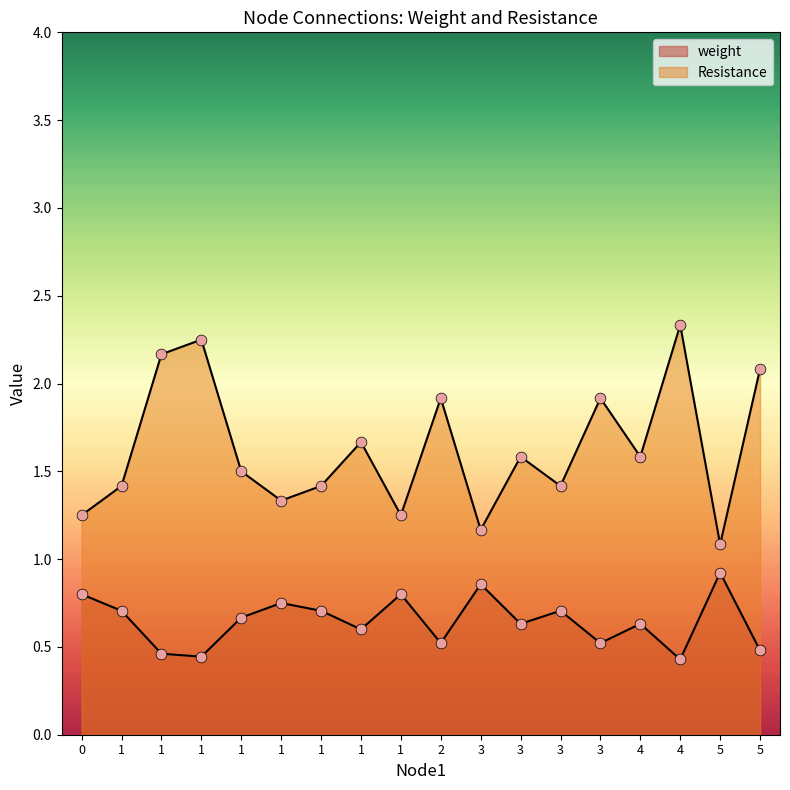

At how many categories does at least one series exceed 1?

18